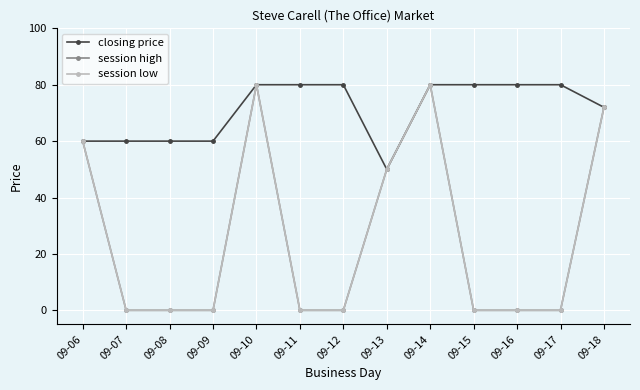

Is this an area chart (filled region under the line)?

No